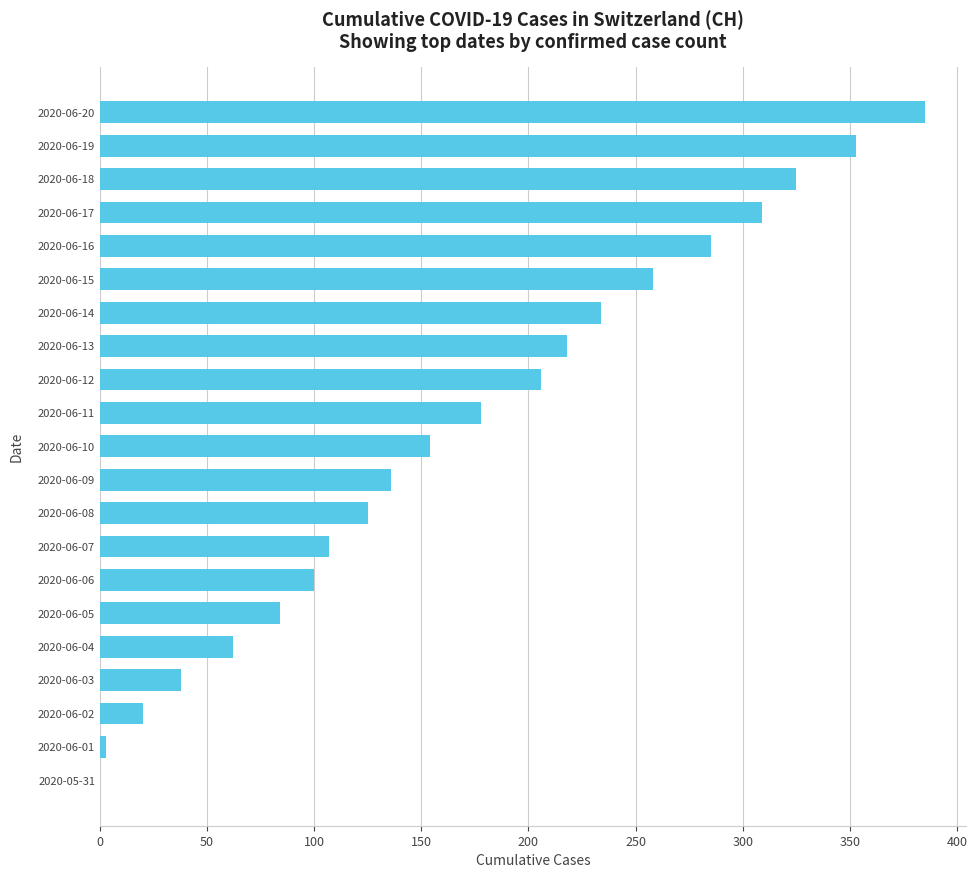

Approximately how many times larger is the value at 2020-06-16 compared to 2020-06-08?

2.3